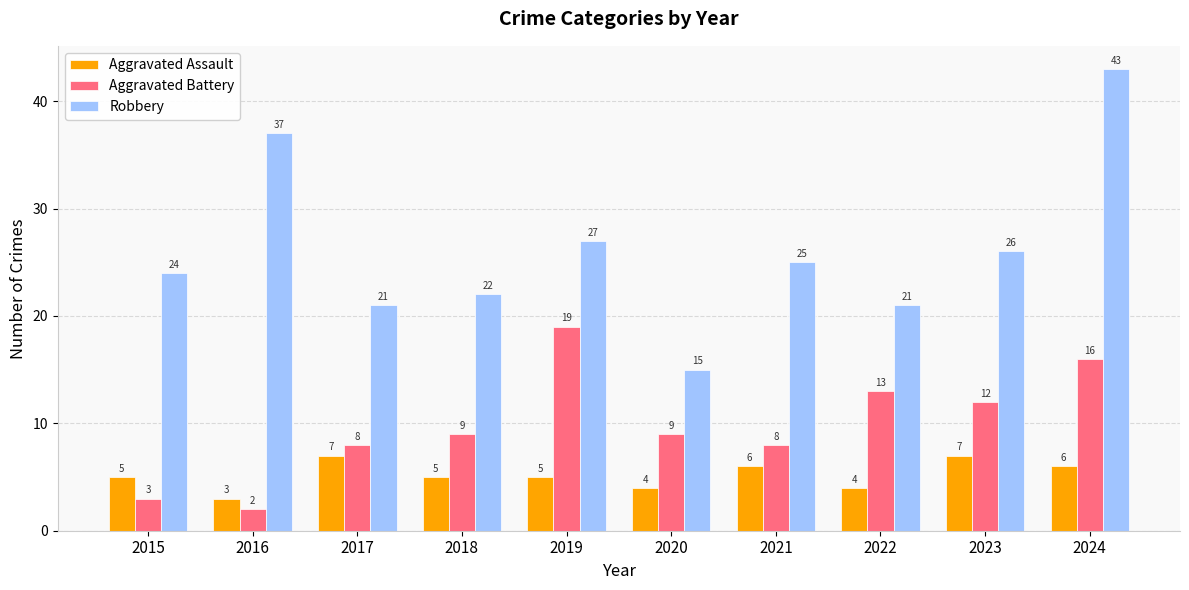

What is the sum of the Robbery values at 2016 and 2023?

63